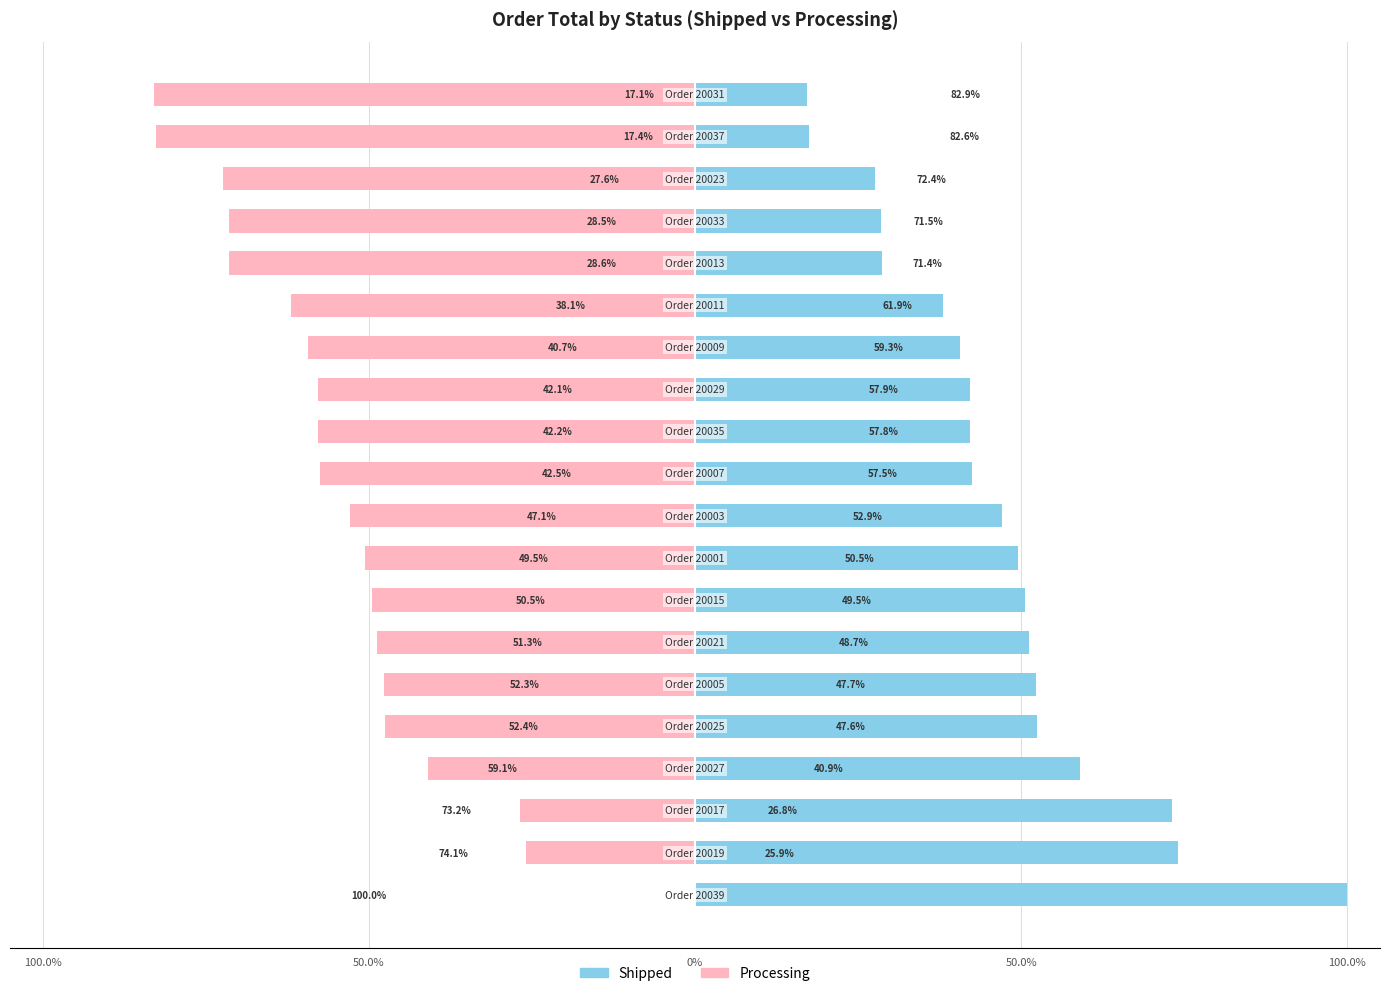

What is the difference between the highest and lowest values at 9?

100.0